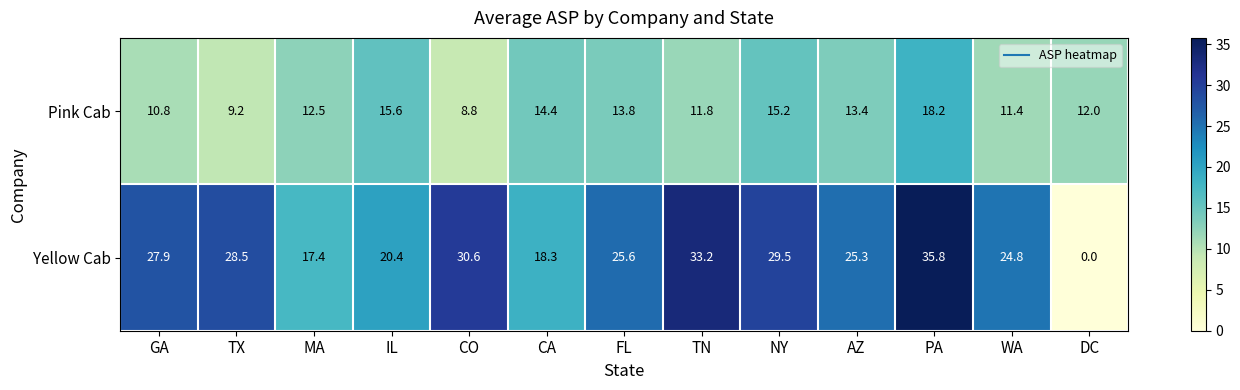

What is the total value across all series at TX?

37.7